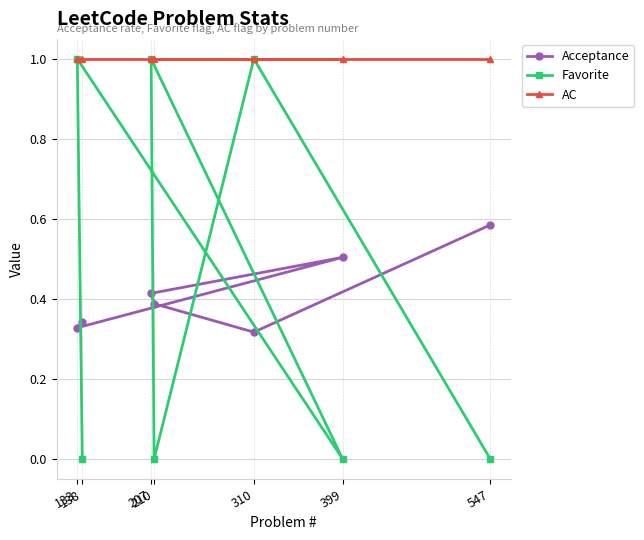

Reading left to right, extract all data points from this chart.

Acceptance: 138=0.3	133=0.3	399=0.5	207=0.4	210=0.4	310=0.3	547=0.6
Favorite: 138=0.0	133=1.0	399=0.0	207=1.0	210=0.0	310=1.0	547=0.0
AC: 138=1.0	133=1.0	399=1.0	207=1.0	210=1.0	310=1.0	547=1.0